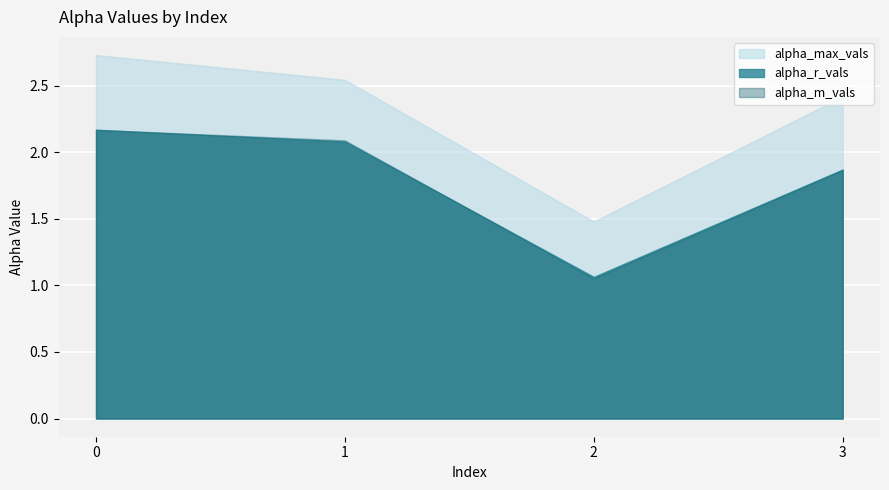

What is the difference between the maximum and second lowest values in the alpha_m_vals series?

0.3